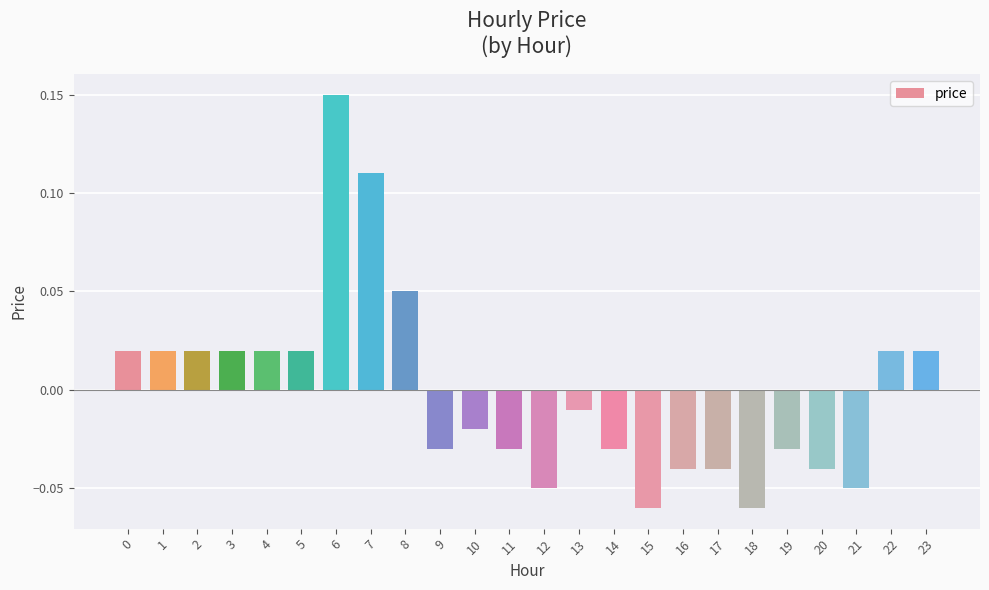

At which label is the value closest to 0?

13